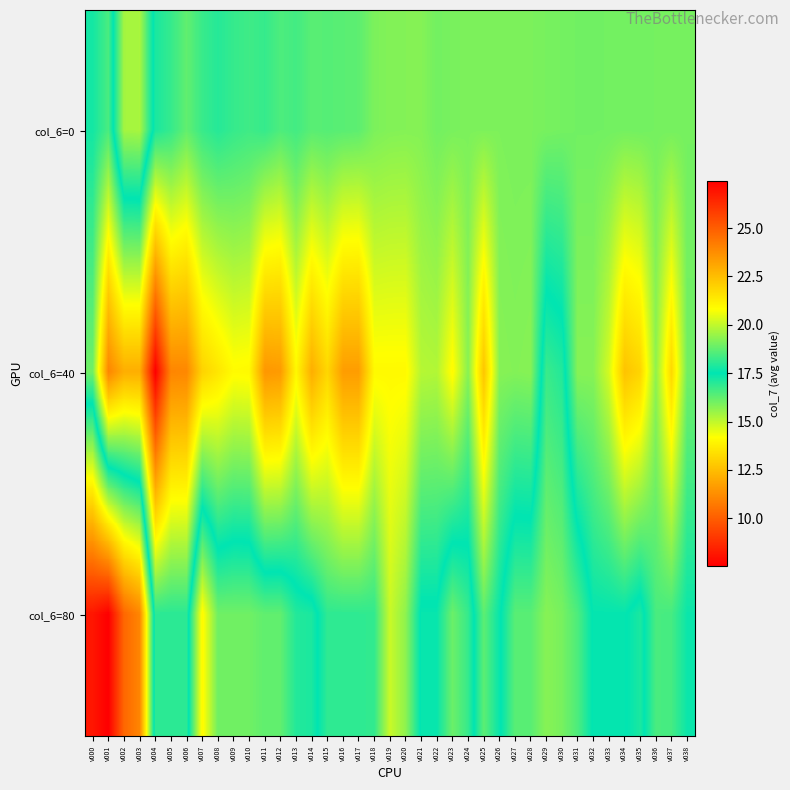

Between v006 and v021, which series saw the biggest shift?

col_6=40